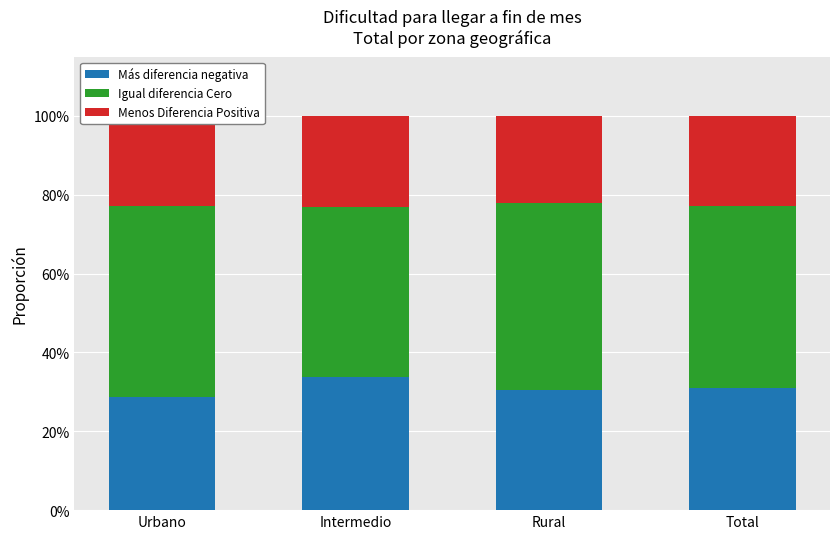

What position from the right is Total?

1